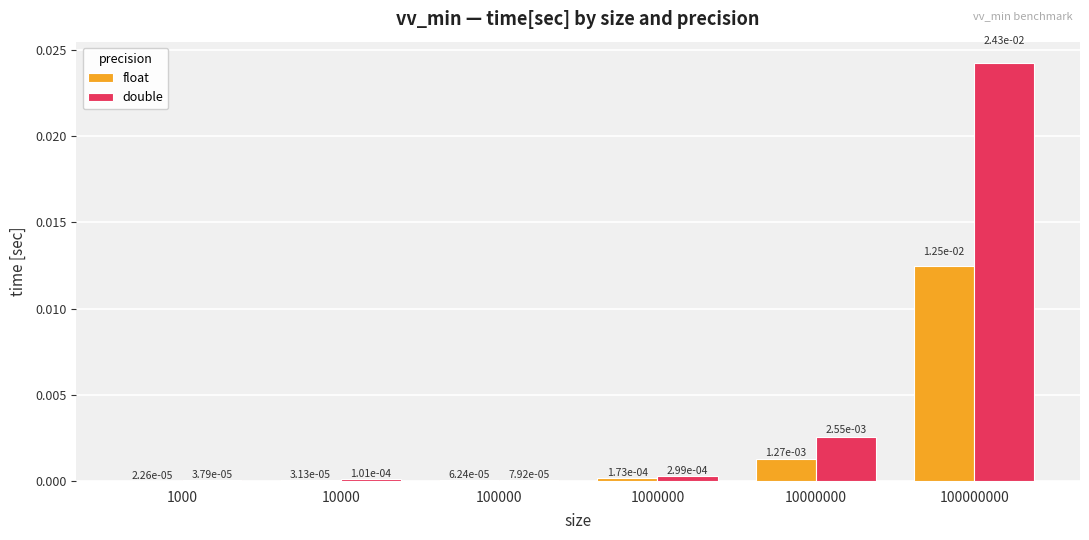

Are the bars grouped side by side (vs. stacked)?

Yes